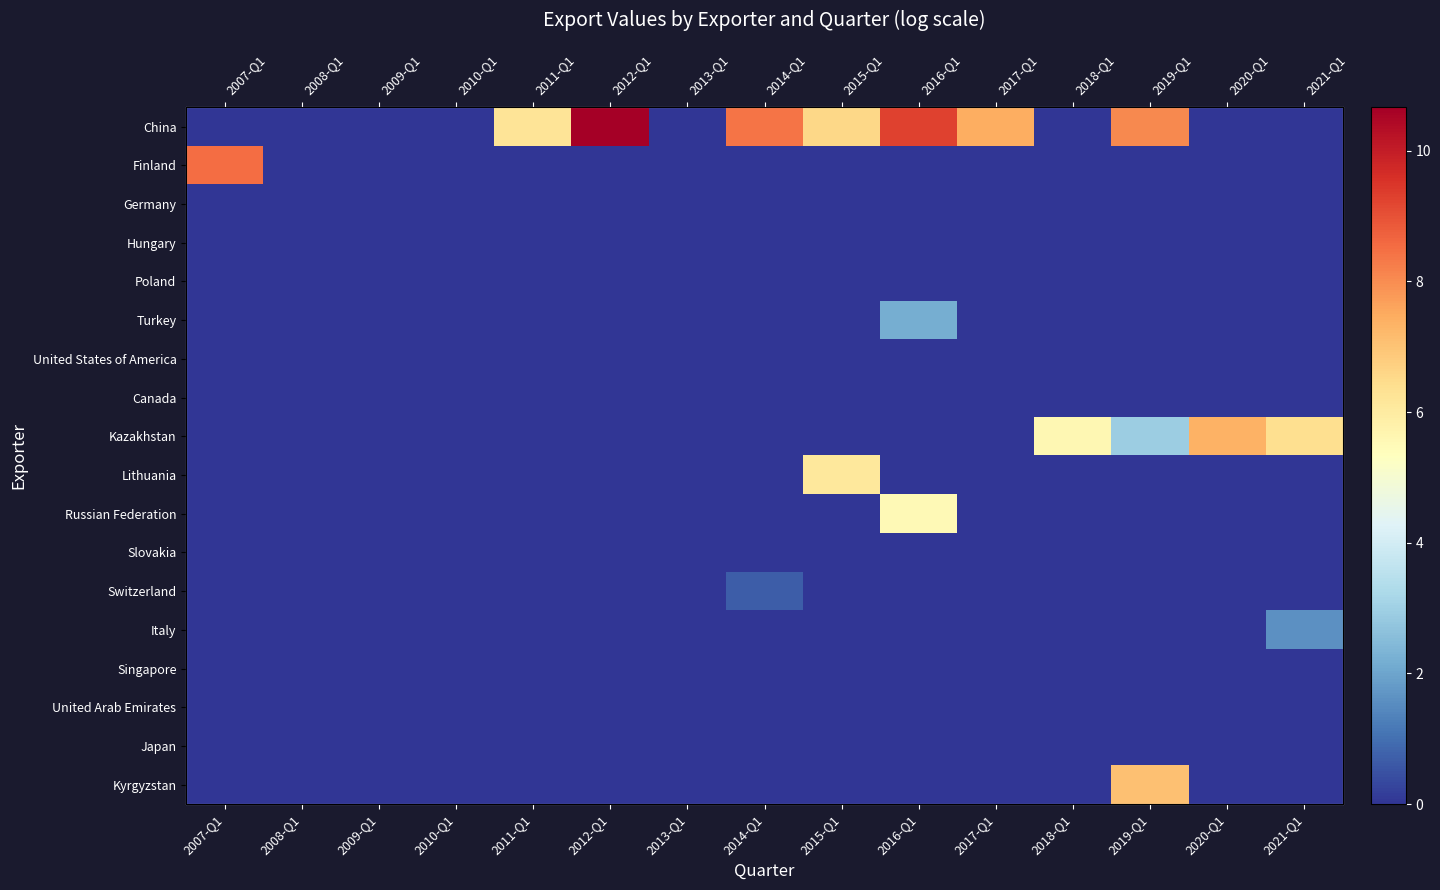

What is the difference between the Kyrgyzstan values at 2019-Q1 and 2015-Q1?

7.1